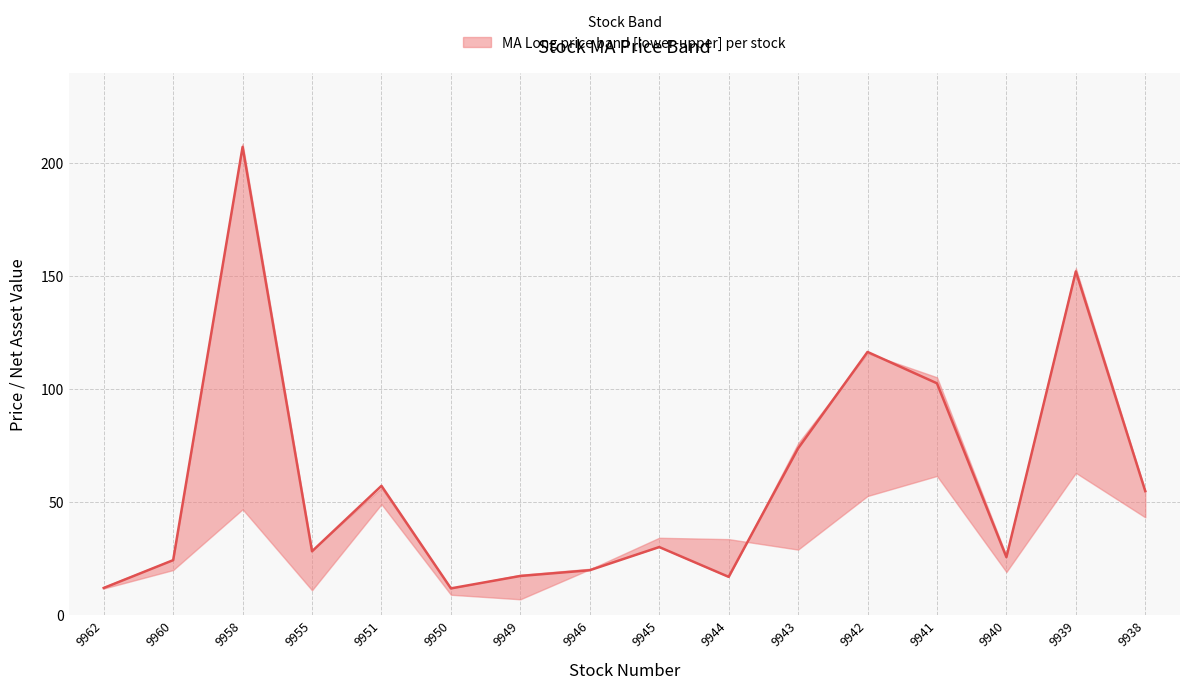

Rank the series by their maximum value, from lowest to highest.

MA_long_lower, MA_long_median, MA_long_upper